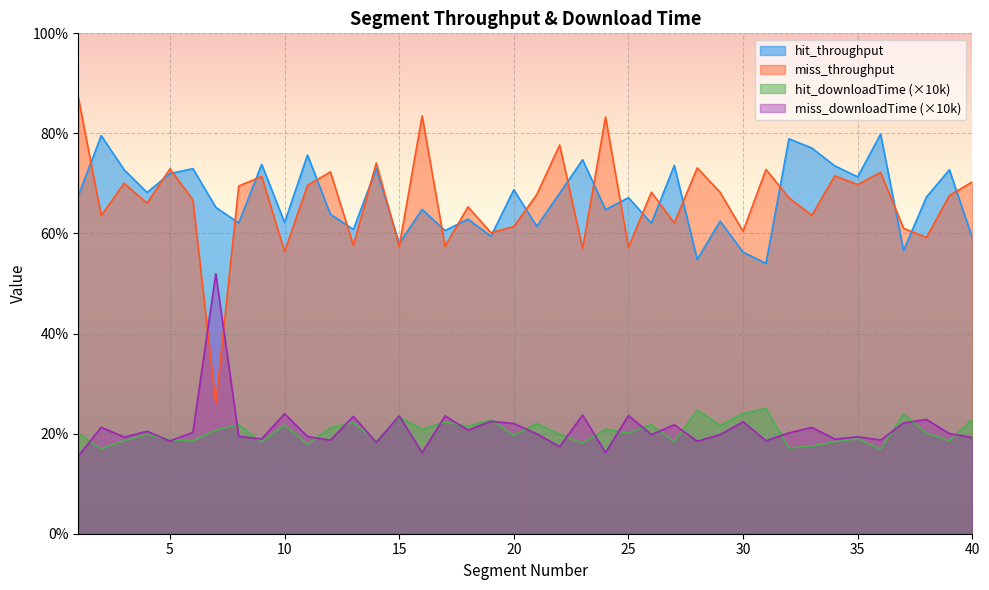

Reading left to right, transcribe all the data shown in this chart.

hit_throughput: 1=6749.8	2=7956.2	3=7273.5	4=6820.5	5=7198.7	6=7295.4	7=6522.8	8=6209.4	9=7382.4	10=6221.2	11=7569.0	12=6383.7	13=6081.7	14=7297.1	15=5799.0	16=6481.1	17=6059.2	18=6286.8	19=5945.0	20=6874.5	21=6142.7	22=6804.4	23=7474.1	24=6478.7	25=6715.0	26=6207.2	27=7360.8	28=5480.6	29=6246.6	30=5626.5	31=5401.3	32=7892.1	33=7707.5	34=7350.9	35=7131.5	36=7985.7	37=5659.3	38=6729.8	39=7272.9	40=5916.6
miss_throughput: 1=8723.6	2=6357.2	3=7001.8	4=6605.3	5=7292.5	6=6669.5	7=2601.5	8=6947.6	9=7139.6	10=5641.2	11=6961.8	12=7231.6	13=5765.2	14=7406.8	15=5741.0	16=8349.0	17=5741.9	18=6531.7	19=6017.9	20=6137.4	21=6778.4	22=7769.1	23=5701.1	24=8328.2	25=5723.0	26=6823.8	27=6209.8	28=7310.1	29=6821.9	30=6044.6	31=7280.3	32=6712.3	33=6362.6	34=7151.9	35=6977.4	36=7221.3	37=6103.2	38=5920.8	39=6759.3	40=7032.1
hit_downloadTime: 1=2003.0	2=1699.3	3=1858.8	4=1982.3	5=1878.1	6=1853.2	7=2072.7	8=2177.4	9=1831.4	10=2173.2	11=1786.2	12=2117.9	13=2223.1	14=1852.8	15=2331.4	16=2086.1	17=2231.3	18=2150.6	19=2274.2	20=1966.7	21=2201.0	22=1986.9	23=1808.9	24=2086.8	25=2013.4	26=2178.1	27=1836.8	28=2466.9	29=2164.4	30=2402.9	31=2503.1	32=1713.1	33=1754.1	34=1839.2	35=1895.8	36=1693.0	37=2389.0	38=2009.0	39=1859.0	40=2285.1
miss_downloadTime: 1=1549.8	2=2126.7	3=1930.9	4=2046.8	5=1854.0	6=2027.1	7=5197.1	8=1946.0	9=1893.7	10=2396.7	11=1942.0	12=1869.6	13=2345.1	14=1825.4	15=2355.0	16=1619.4	17=2354.6	18=2069.9	19=2246.6	20=2202.9	21=1994.6	22=1740.2	23=2371.5	24=1623.4	25=2362.4	26=1981.3	27=2177.2	28=1849.5	29=1981.9	30=2236.7	31=1857.1	32=2014.2	33=2124.9	34=1890.4	35=1937.7	36=1872.2	37=2215.2	38=2283.5	39=2000.2	40=1922.6